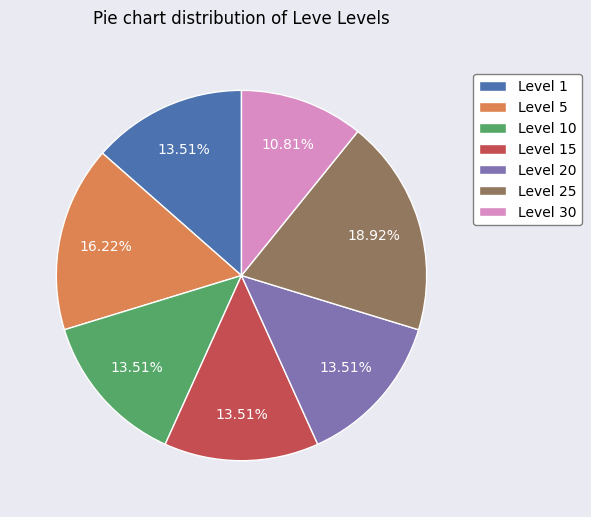

Combined, do Level 5 and Level 10 account for over 50%?

No